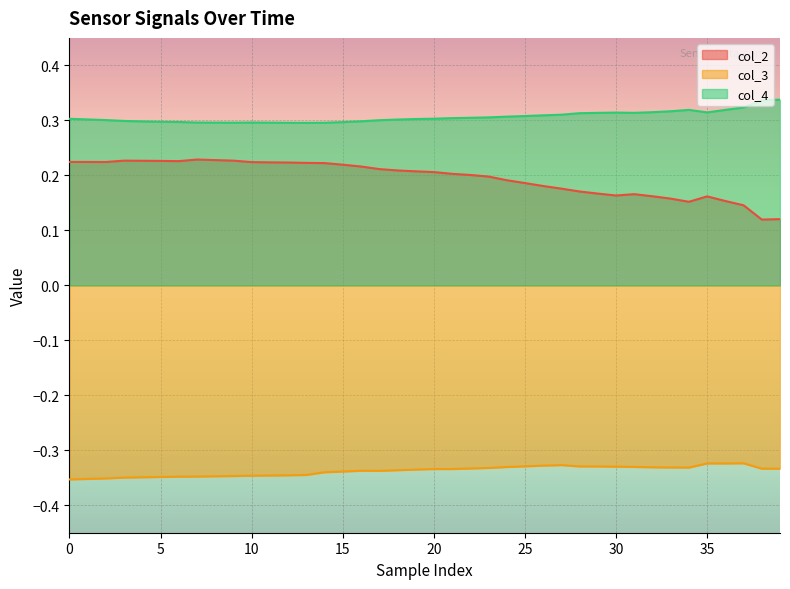

Rank the series at 0 from lowest to highest value.

col_3, col_2, col_4